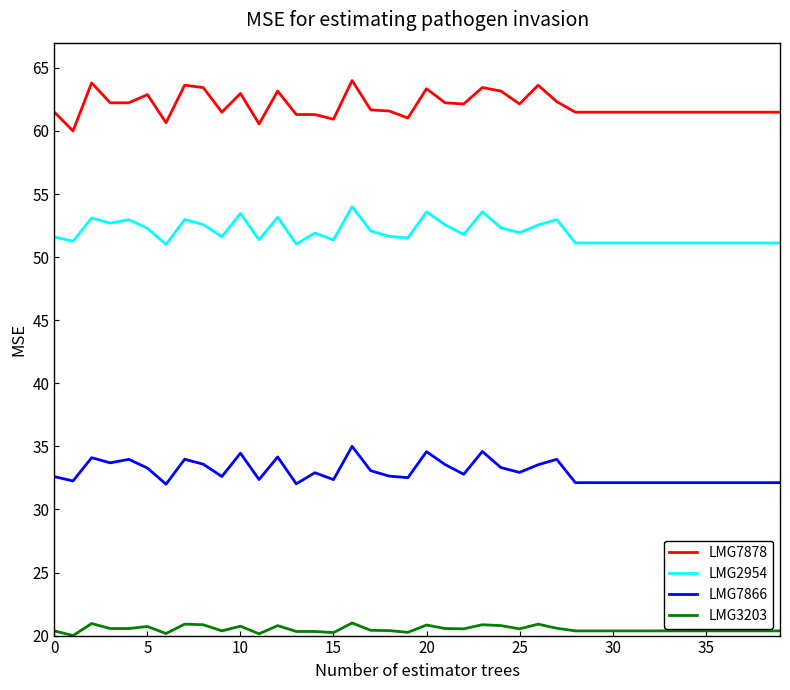

What are all the series names shown in the legend?

LMG7878, LMG2954, LMG7866, LMG3203